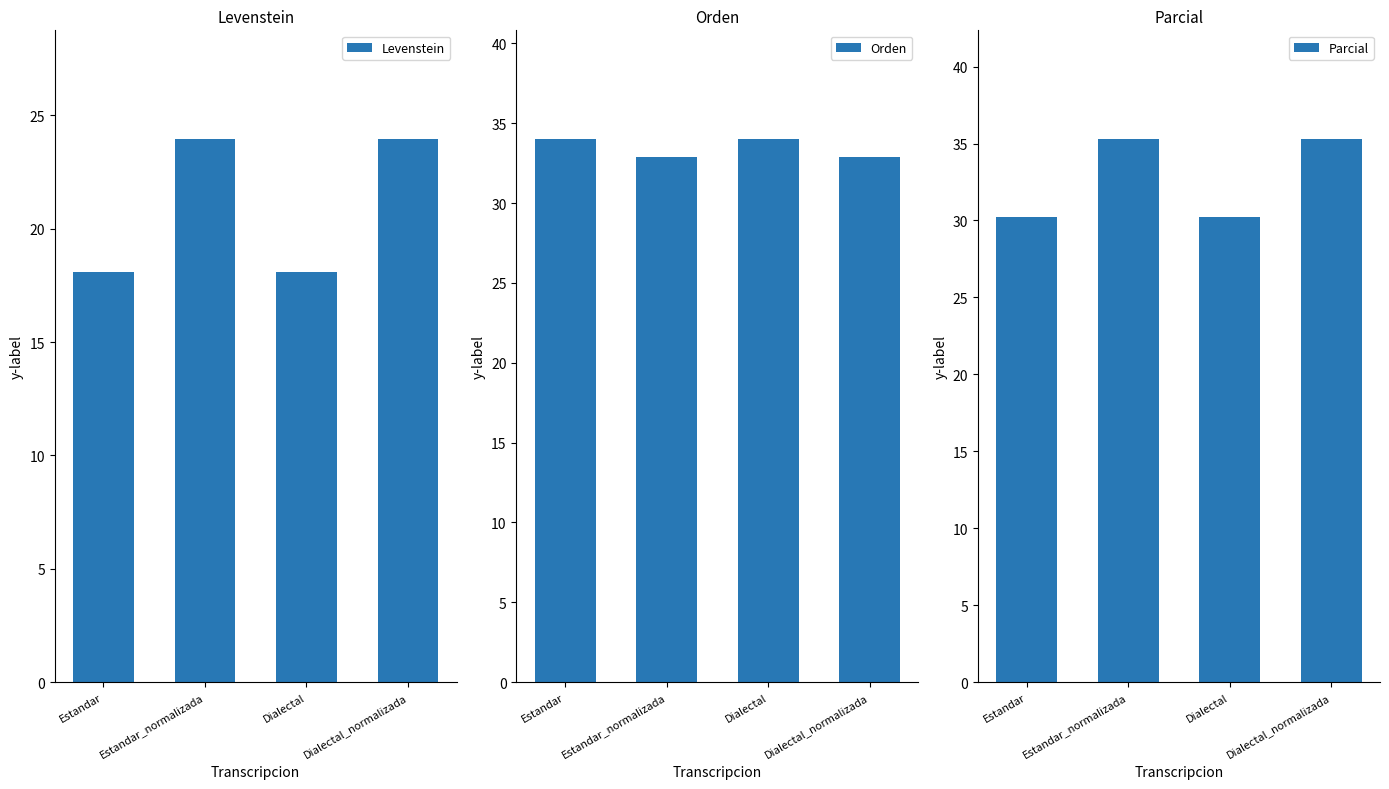

How many values in the Orden series are below 34?

2